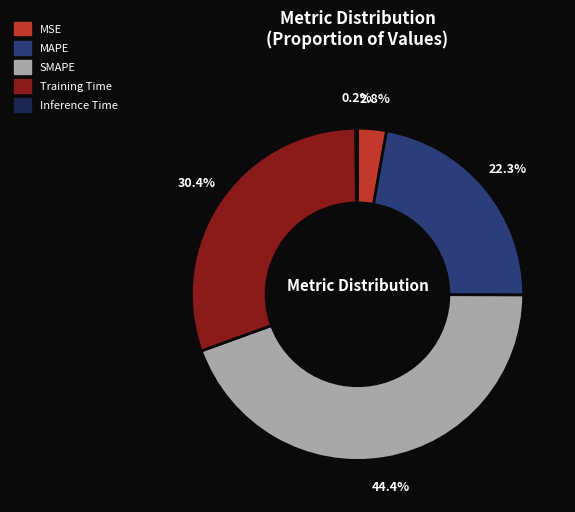

Which has a higher value, MAPE or SMAPE?

SMAPE